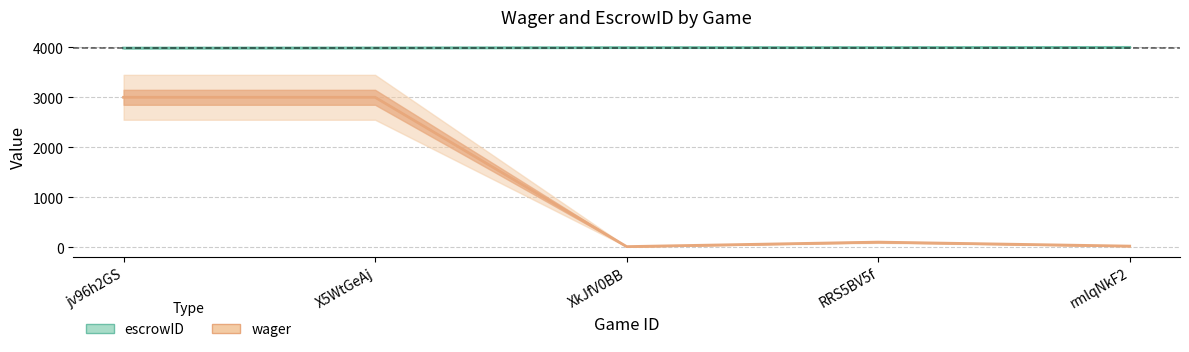

Is it true that wager equals 6 at rmlqNkF2?

False